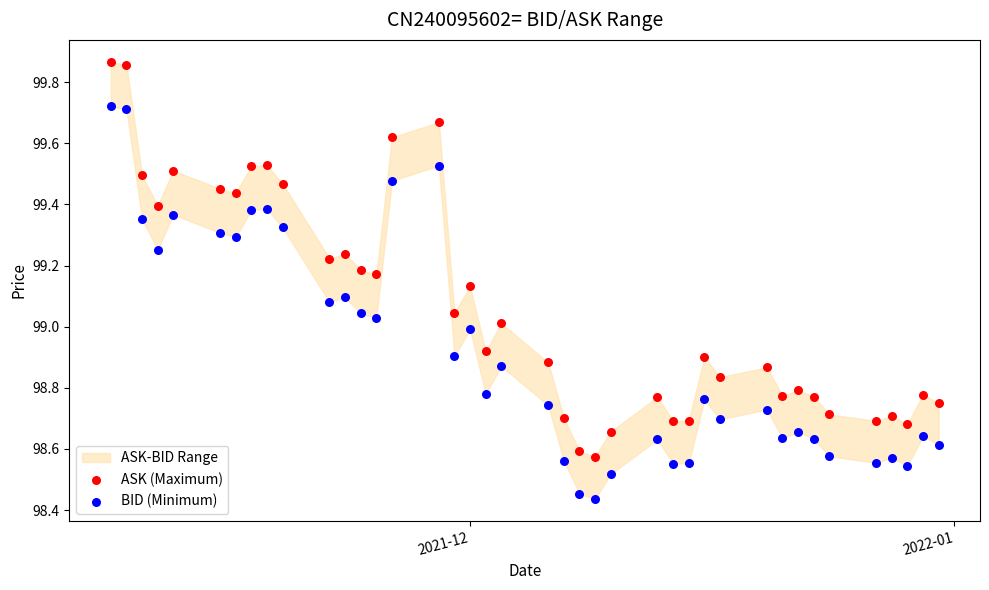

Which series reaches the minimum Y coordinate?

BID (Minimum)